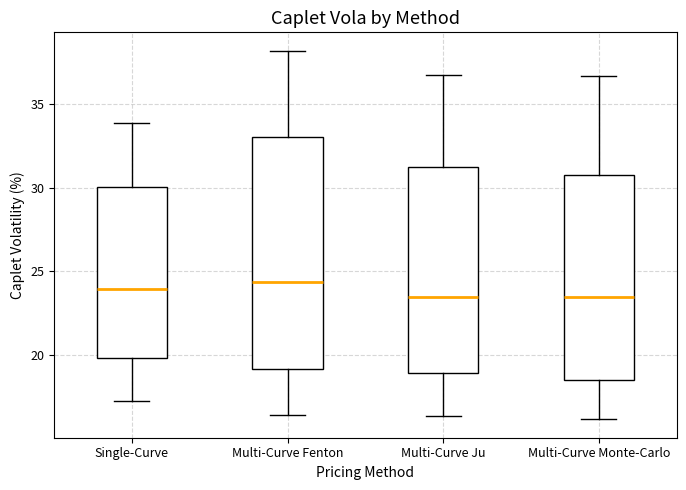

Reading left to right, read every box against the y-axis: the position of its median line, the range the box covers, and the ends of its whiskers. The values are not printed on the chart, so give them approximately, as read against the axis.

Single-Curve: median 24.0, box 20.0 to 30.0, whiskers 17.0 to 34.0
Multi-Curve Fenton: median 24.5, box 19.0 to 33.0, whiskers 16.5 to 38.0
Multi-Curve Ju: median 23.5, box 19.0 to 31.0, whiskers 16.5 to 37.0
Multi-Curve Monte-Carlo: median 23.5, box 18.5 to 30.5, whiskers 16.0 to 36.5